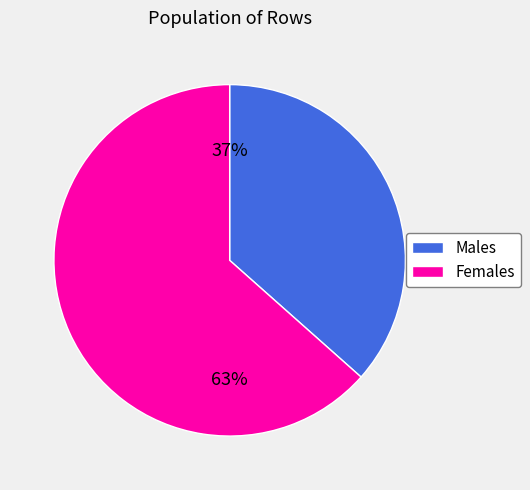

Does any single category account for the majority?

Yes